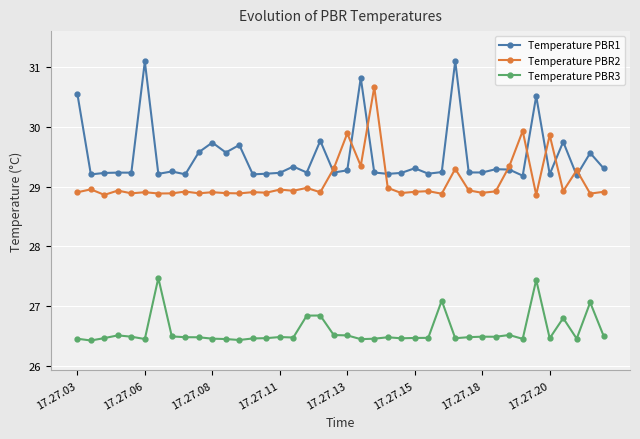

Which series has the largest total across all categories?

Temperature PBR1